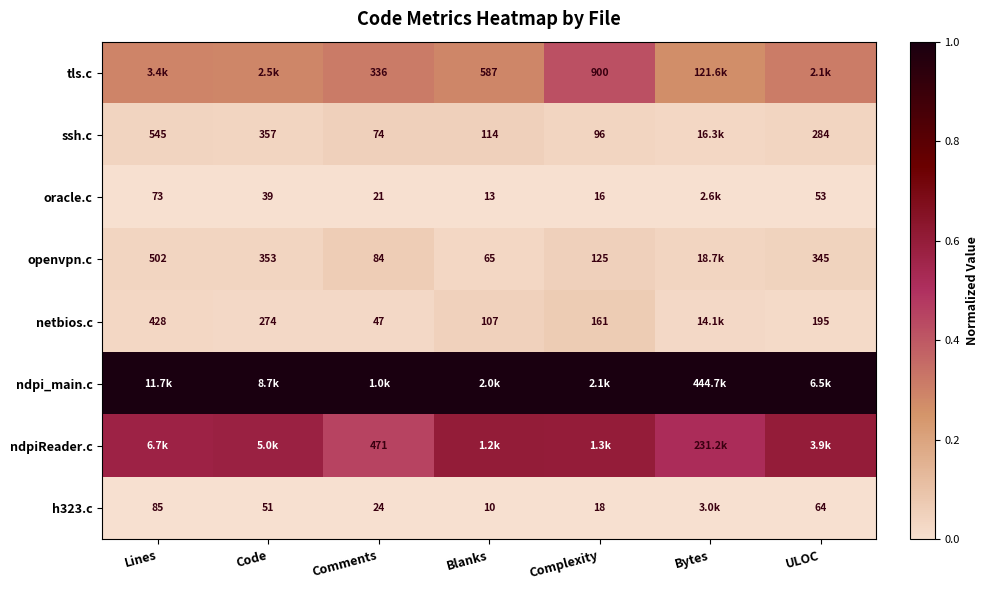

Is the value of h323.c at Code greater than the value of ssh.c at Lines?

No